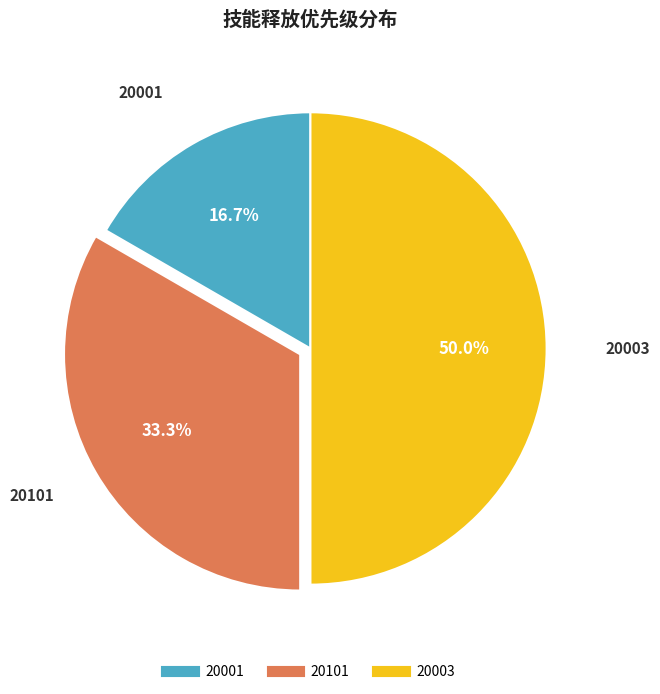

What is the total percentage of 20003 and 20101?

83.3%